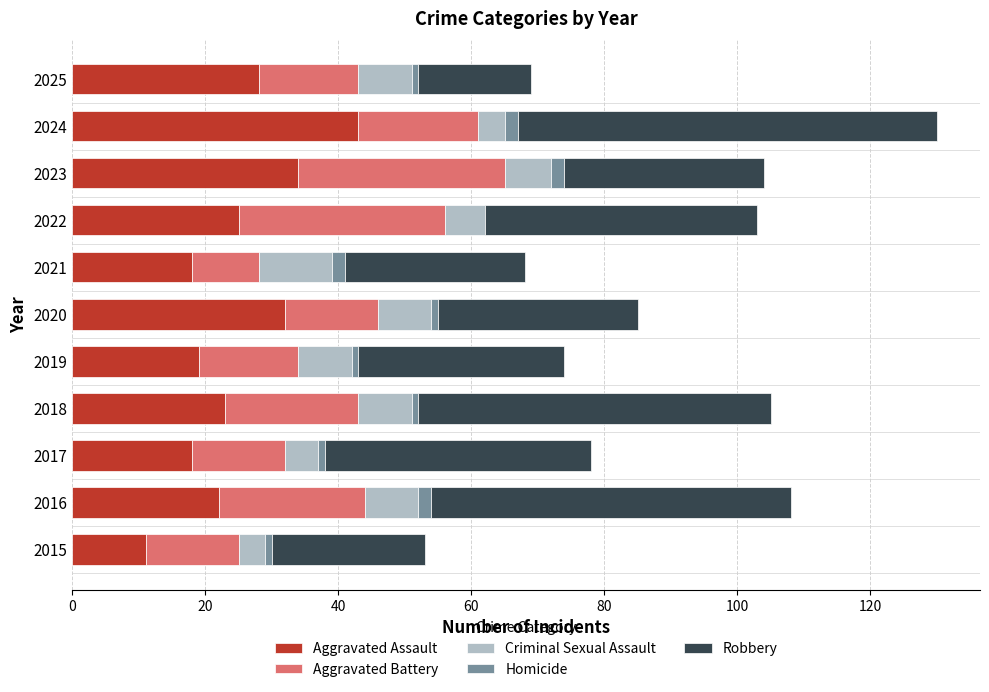

Which category has the highest value in the Aggravated Assault series?

2024